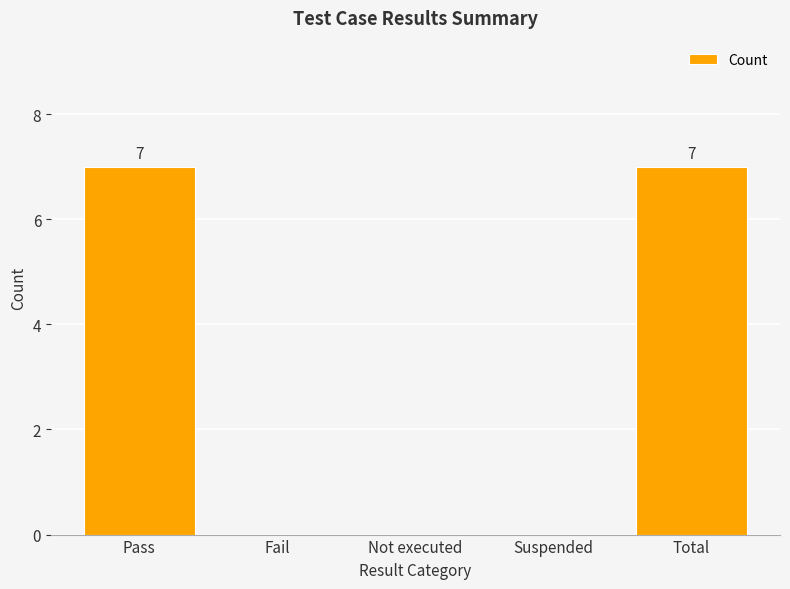

What value does the data have at Pass?

7